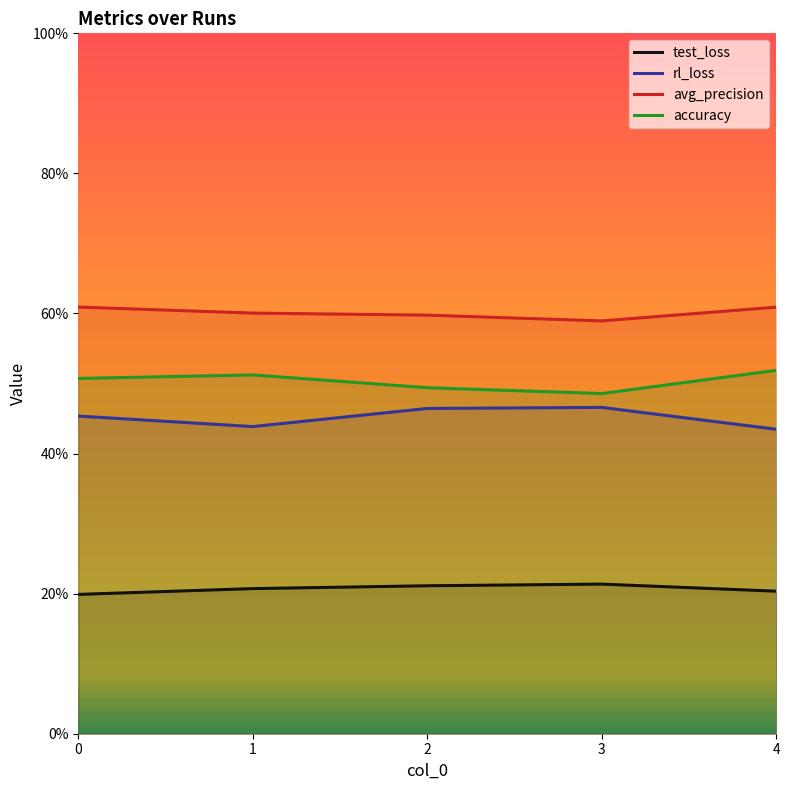

What is the value of the avg_precision point at the 4th from the left?

0.6